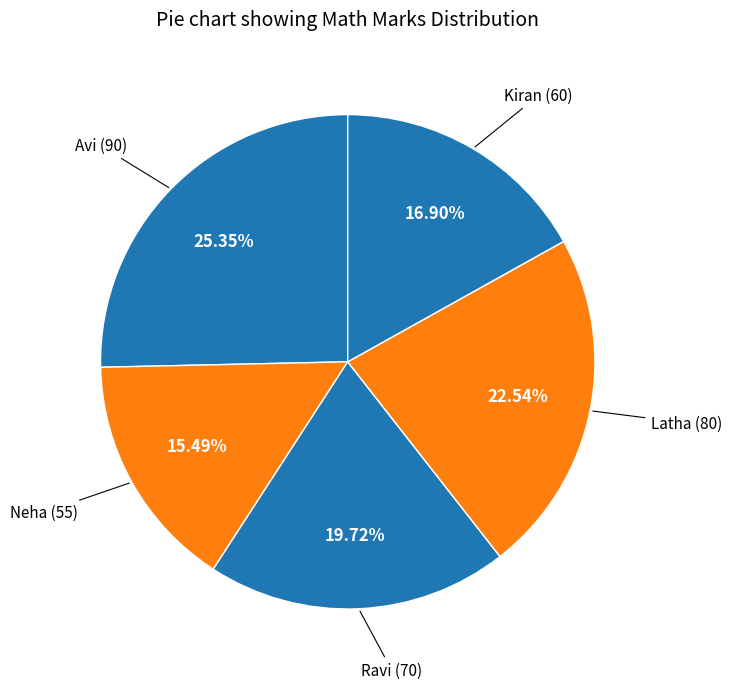

To the nearest percent, what percentage of the pie is Latha?

23%